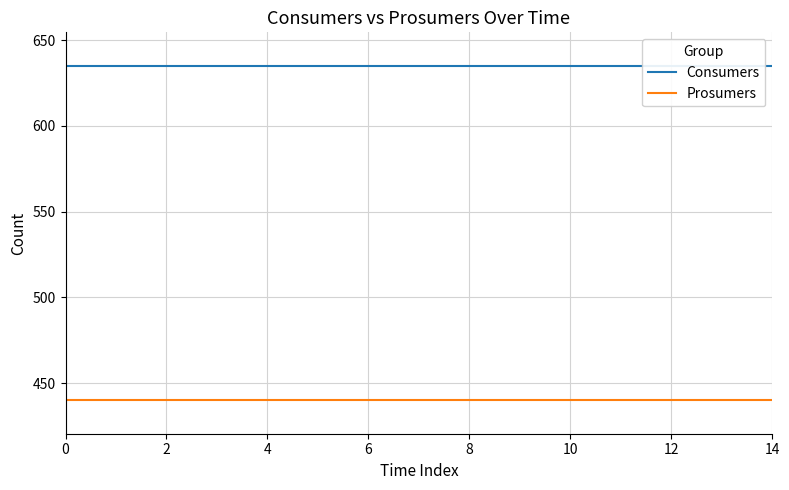

Between 0 and 2, which series saw the biggest shift?

Consumers